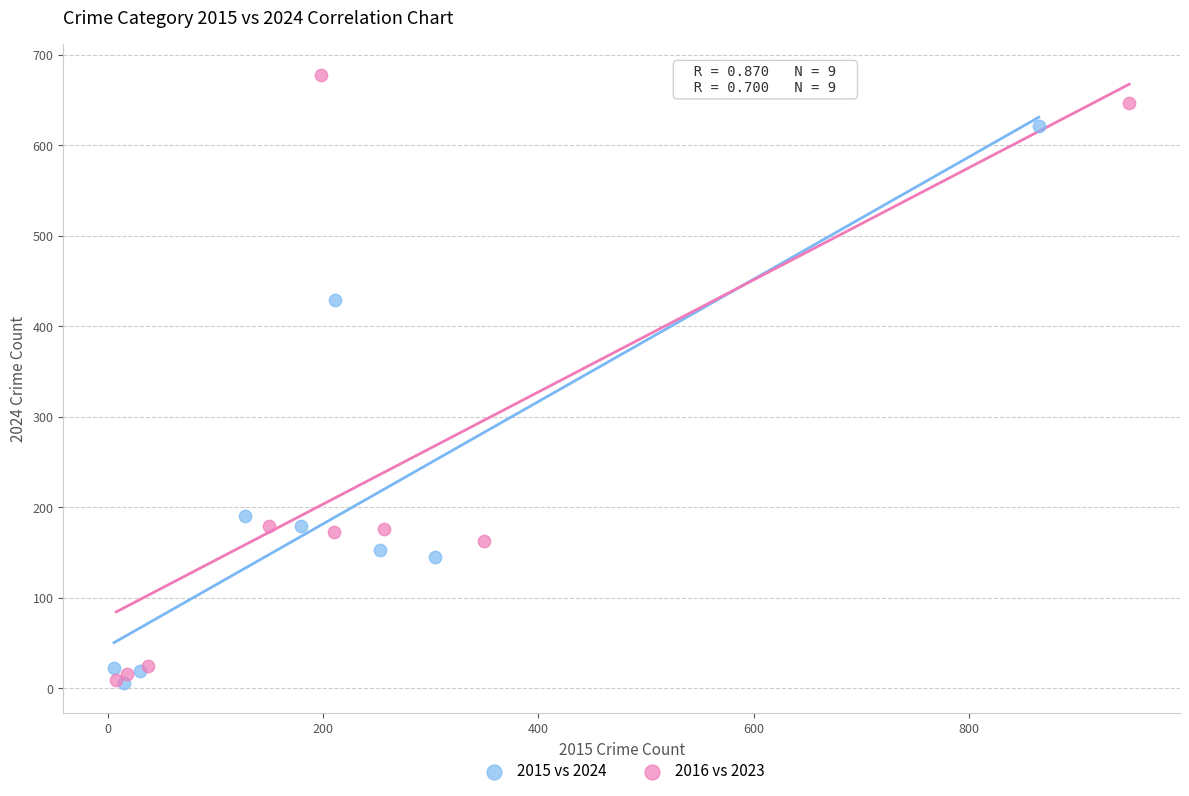

What are all the series names shown in the legend?

2015 vs 2024, 2016 vs 2023